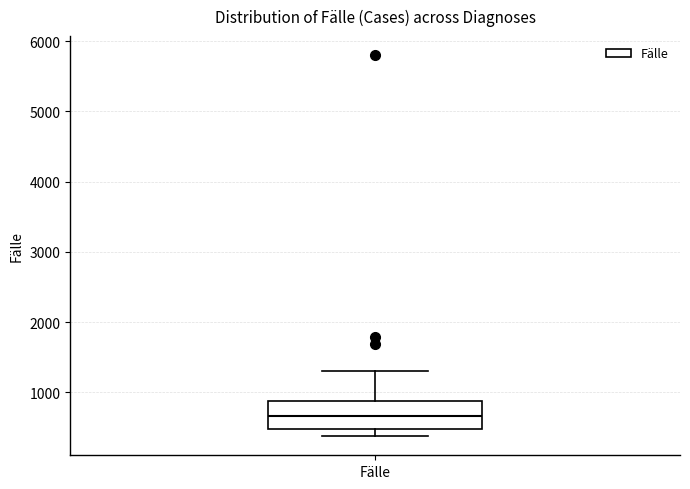

Where is the upper edge of the box for Fälle on the y-axis? The values are not printed on the chart, so give them approximately, as read against the axis.

900